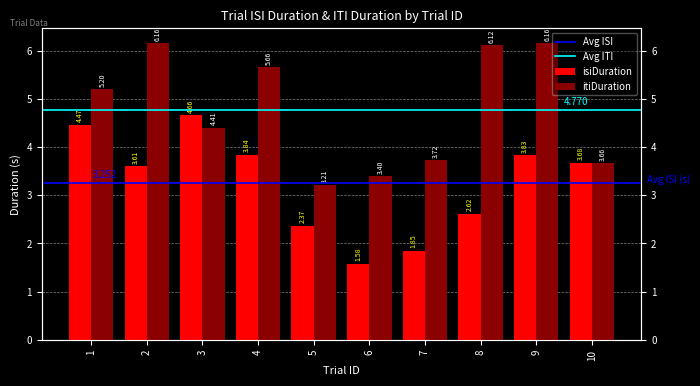

At 9, list the series in order from largest to smallest.

itiDuration, isiDuration